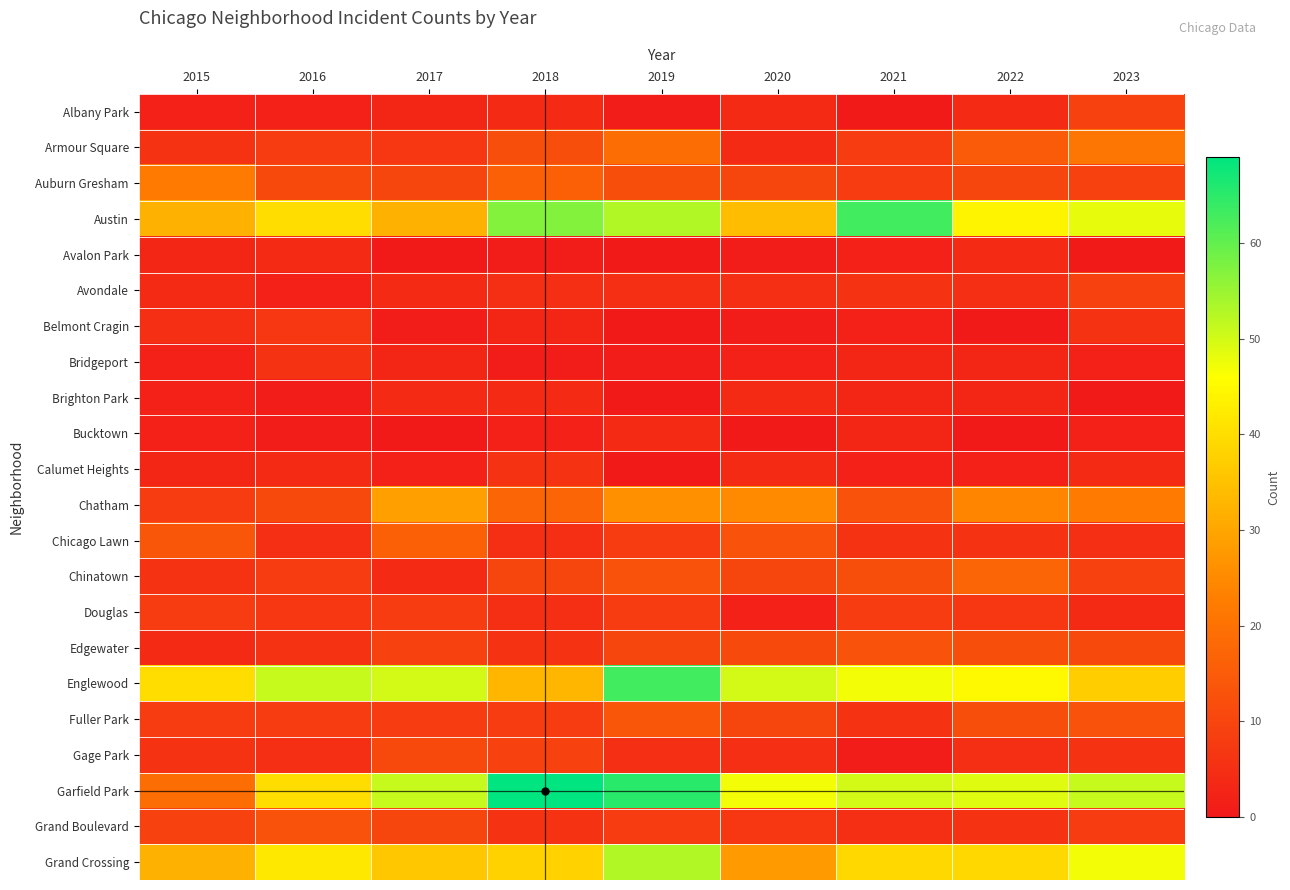

Reading left to right, transcribe all the data shown in this chart.

Albany Park: 2015=2	2016=2	2017=3	2018=4	2019=1	2020=4	2021=0	2022=4	2023=9
Armour Square: 2015=6	2016=8	2017=7	2018=12	2019=19	2020=4	2021=8	2022=15	2023=21
Auburn Gresham: 2015=22	2016=11	2017=10	2018=16	2019=12	2020=10	2021=8	2022=10	2023=9
Austin: 2015=32	2016=40	2017=32	2018=57	2019=53	2020=34	2021=63	2022=44	2023=48
Avalon Park: 2015=3	2016=4	2017=0	2018=1	2019=0	2020=1	2021=2	2022=4	2023=0
Avondale: 2015=4	2016=2	2017=4	2018=5	2019=5	2020=5	2021=6	2022=5	2023=9
Belmont Cragin: 2015=5	2016=7	2017=1	2018=3	2019=0	2020=1	2021=2	2022=0	2023=6
Bridgeport: 2015=2	2016=6	2017=3	2018=1	2019=1	2020=2	2021=3	2022=3	2023=2
Brighton Park: 2015=2	2016=1	2017=4	2018=4	2019=0	2020=4	2021=3	2022=3	2023=0
Bucktown: 2015=2	2016=1	2017=0	2018=2	2019=4	2020=0	2021=3	2022=0	2023=2
Calumet Heights: 2015=3	2016=4	2017=2	2018=6	2019=0	2020=4	2021=2	2022=2	2023=4
Chatham: 2015=8	2016=11	2017=29	2018=17	2019=26	2020=25	2021=13	2022=24	2023=22
Chicago Lawn: 2015=14	2016=5	2017=16	2018=5	2019=8	2020=13	2021=6	2022=6	2023=5
Chinatown: 2015=6	2016=8	2017=4	2018=10	2019=13	2020=10	2021=12	2022=17	2023=9
Douglas: 2015=8	2016=7	2017=8	2018=5	2019=8	2020=2	2021=8	2022=7	2023=4
Edgewater: 2015=4	2016=6	2017=9	2018=6	2019=10	2020=11	2021=13	2022=12	2023=11
Englewood: 2015=40	2016=51	2017=50	2018=33	2019=63	2020=50	2021=47	2022=45	2023=37
Fuller Park: 2015=8	2016=8	2017=8	2018=8	2019=14	2020=10	2021=6	2022=12	2023=13
Gage Park: 2015=6	2016=5	2017=11	2018=9	2019=5	2020=5	2021=1	2022=5	2023=6
Garfield Park: 2015=19	2016=40	2017=51	2018=69	2019=65	2020=47	2021=50	2022=49	2023=51
Grand Boulevard: 2015=9	2016=13	2017=10	2018=6	2019=8	2020=7	2021=5	2022=6	2023=8
Grand Crossing: 2015=32	2016=42	2017=36	2018=38	2019=53	2020=28	2021=39	2022=39	2023=47